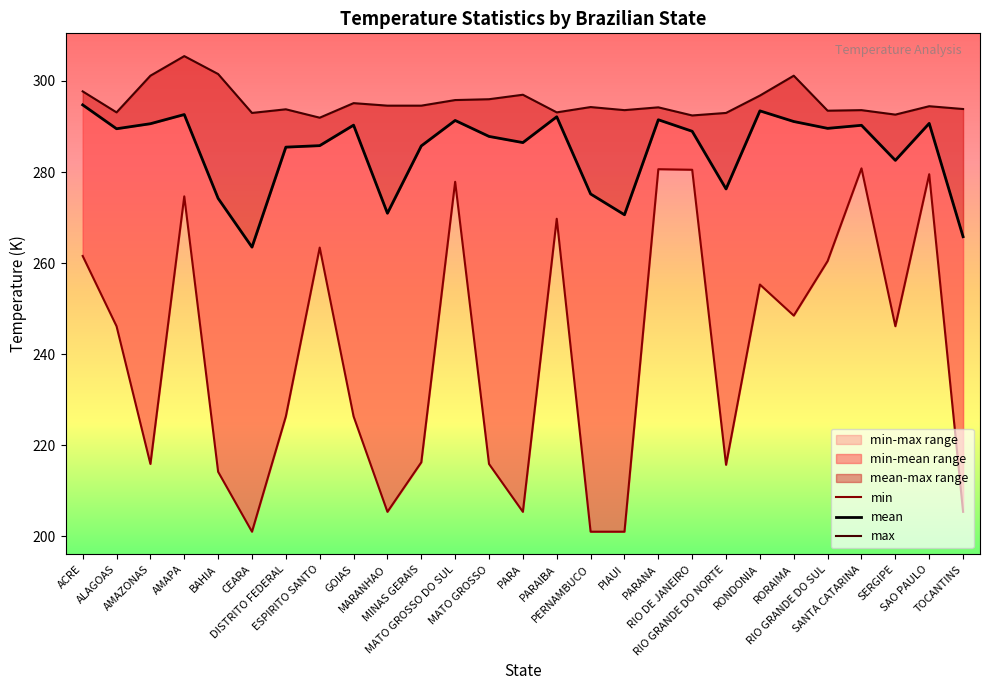

How many data points in min are above 246?

14